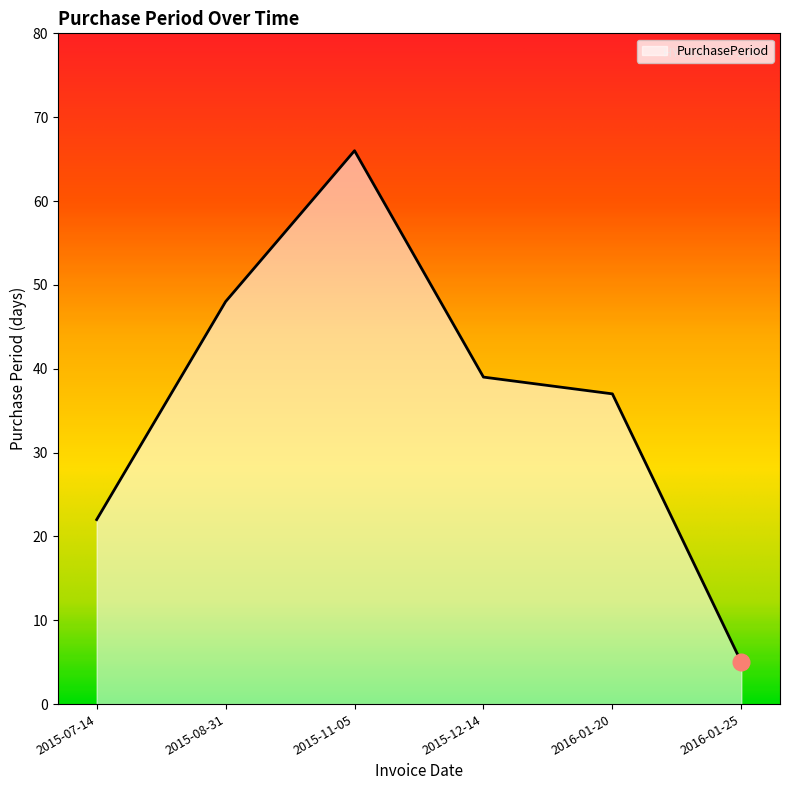

True or false: the data has more than 2 interior local peaks.

False